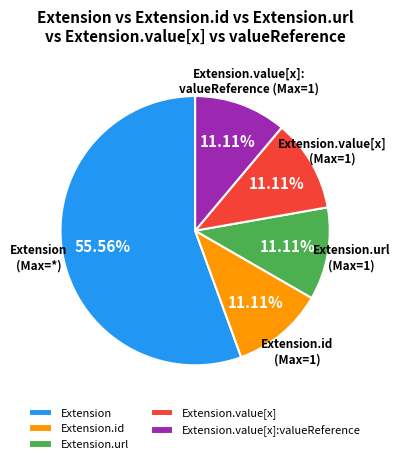

How many segments does this pie chart have?

5